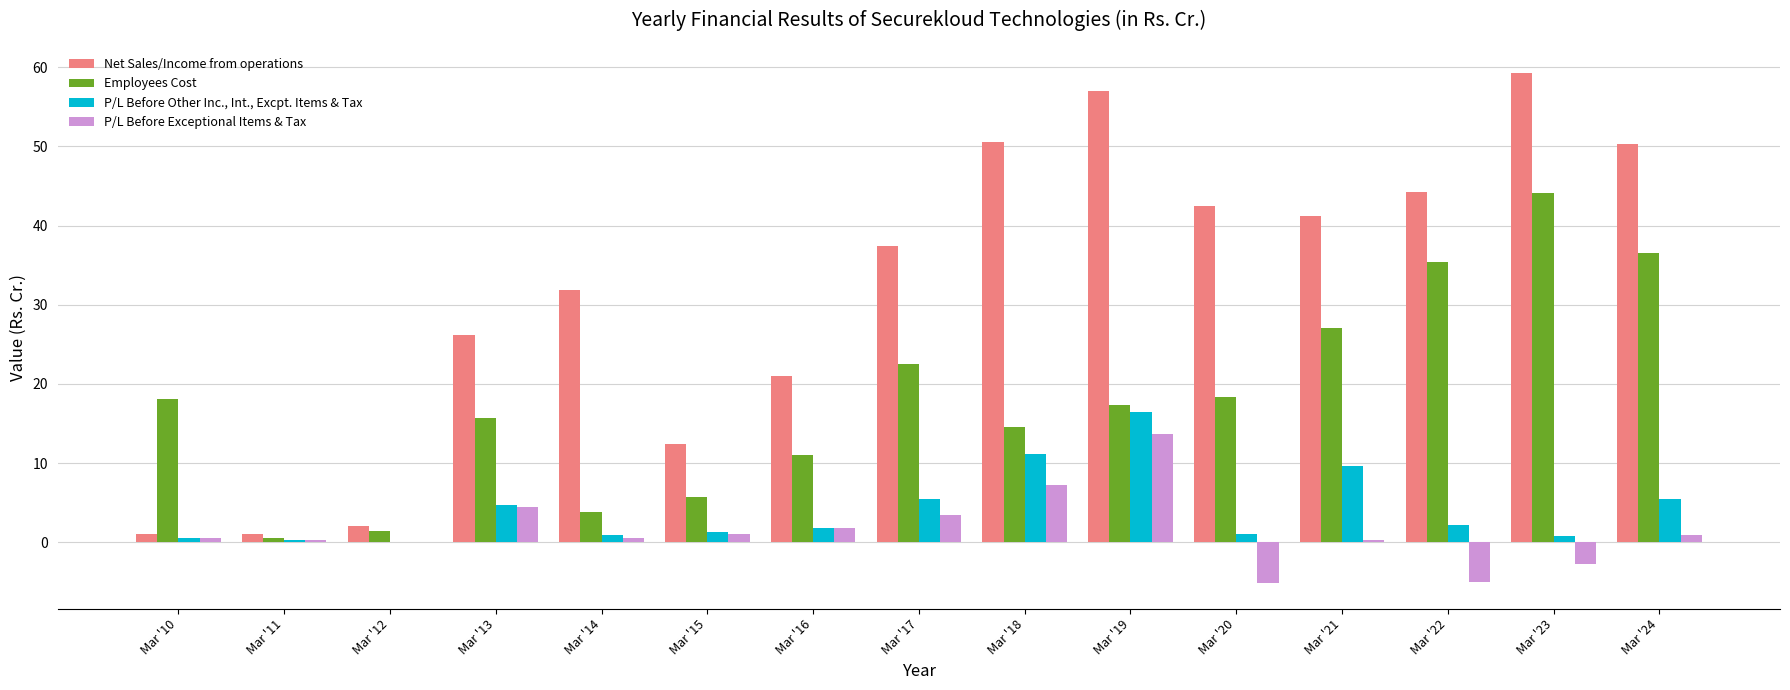

What is the average value of the Net Sales/Income from operations series?

31.9